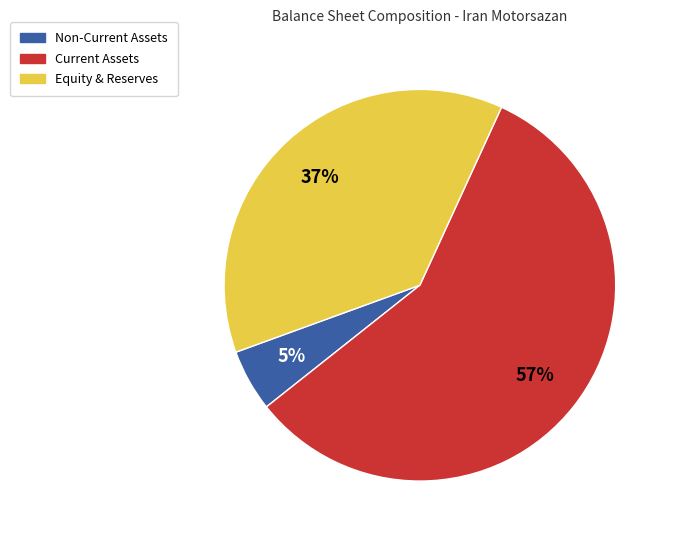

Does any single category account for the majority?

Yes